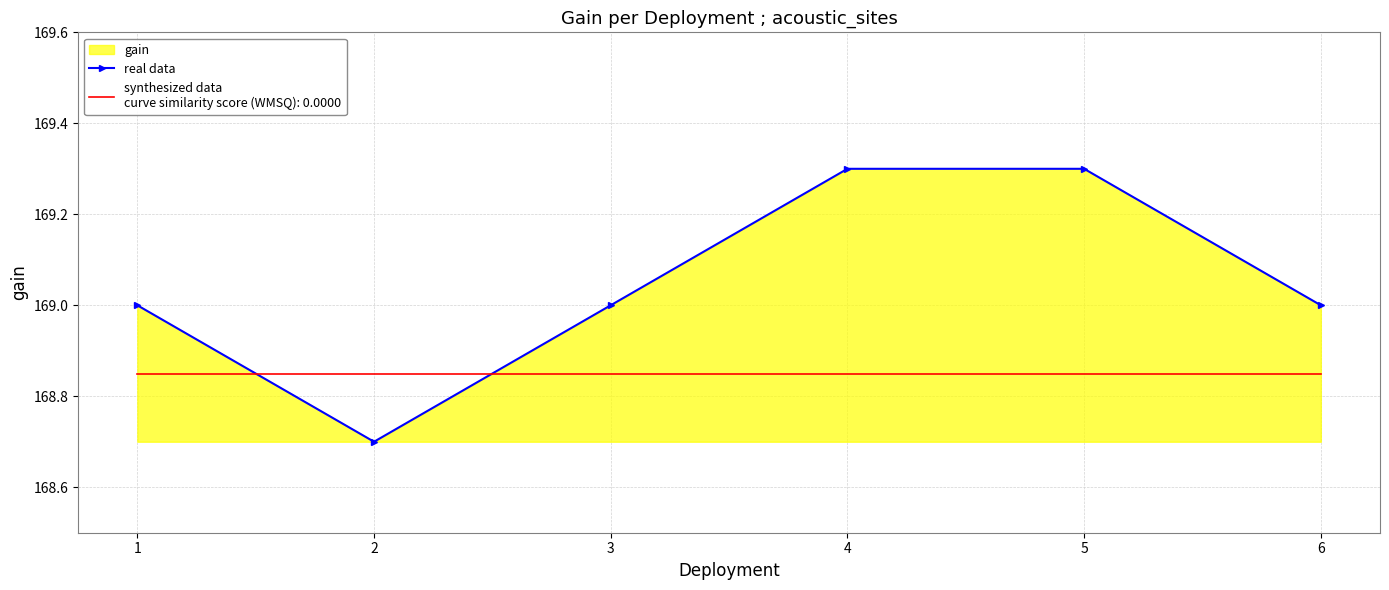

List the labels in order of value, largest first.

4, 5, 1, 3, 6, 2